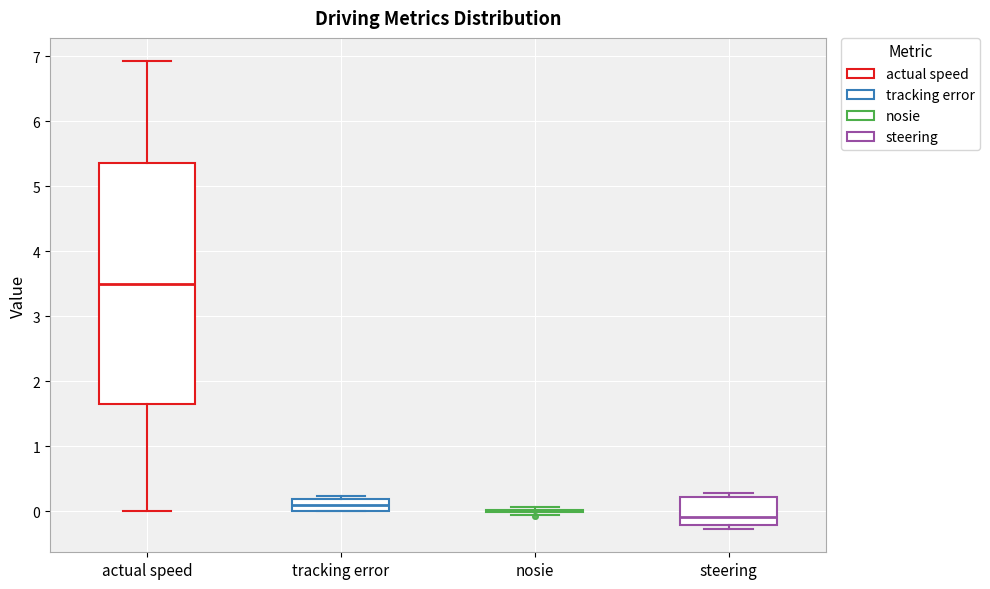

Reading left to right, read every box against the y-axis: the position of its median line, the range the box covers, and the ends of its whiskers. The values are not printed on the chart, so give them approximately, as read against the axis.

actual speed: median 3.5, box 1.6 to 5.4, whiskers 0.0 to 6.9
tracking error: median 0.1, box 0.0 to 0.2, whiskers 0.0 to 0.2 (just above the box's upper edge)
nosie: box collapsed to a line at 0.0, whiskers -0.1 to 0.1
steering: median -0.1, box -0.2 to 0.2, whiskers -0.3 to 0.3